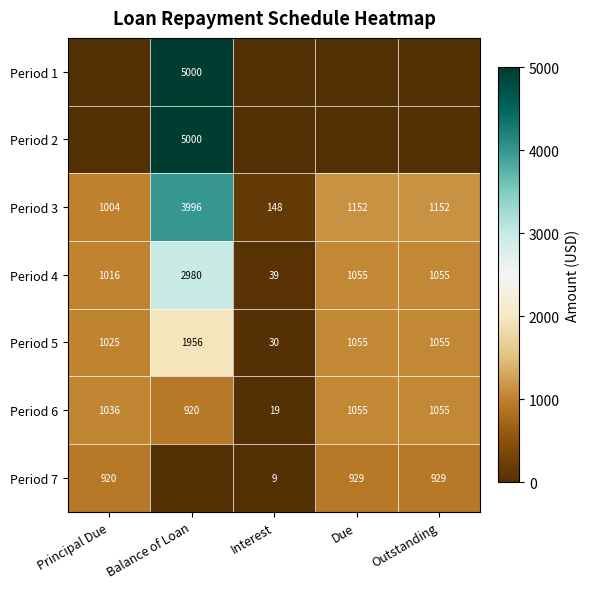

How many data points in Period 3 are less than 1152?

2